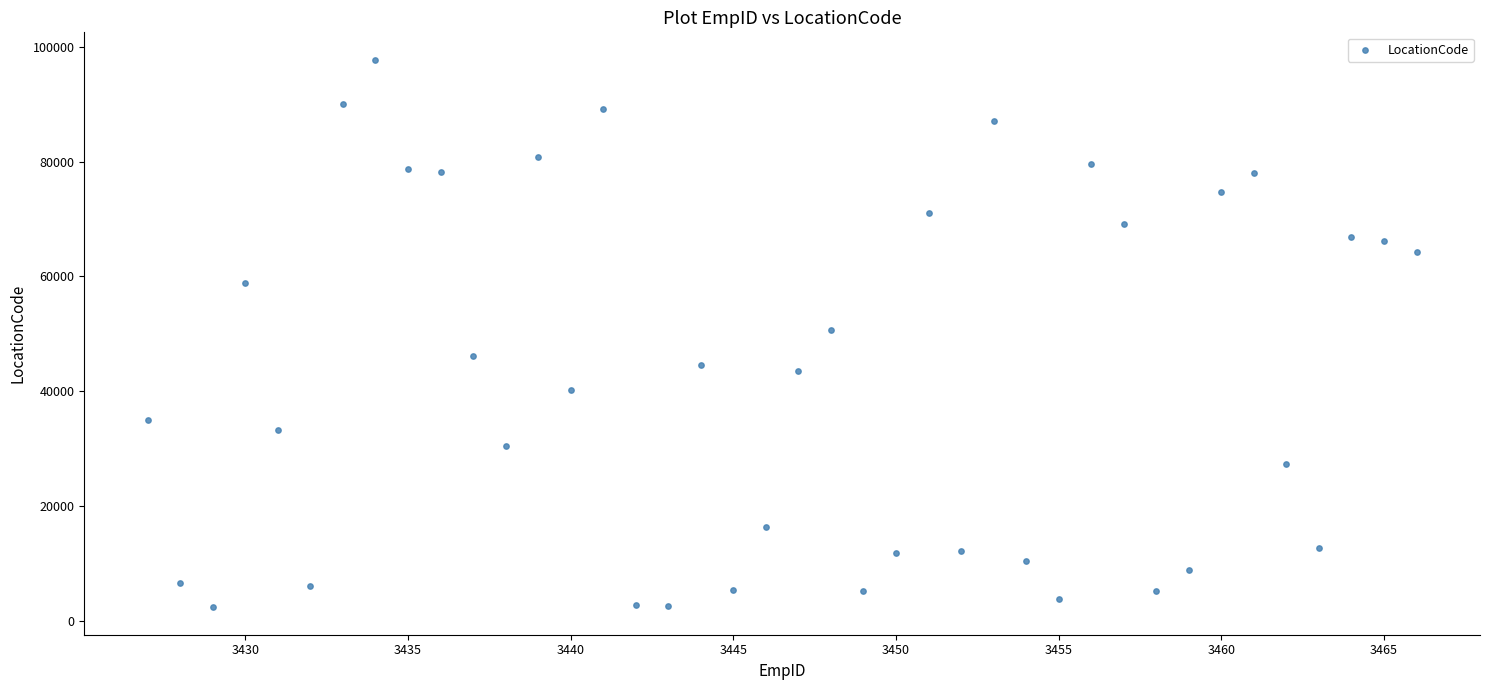

What is the range of X values (max minus min)?

39